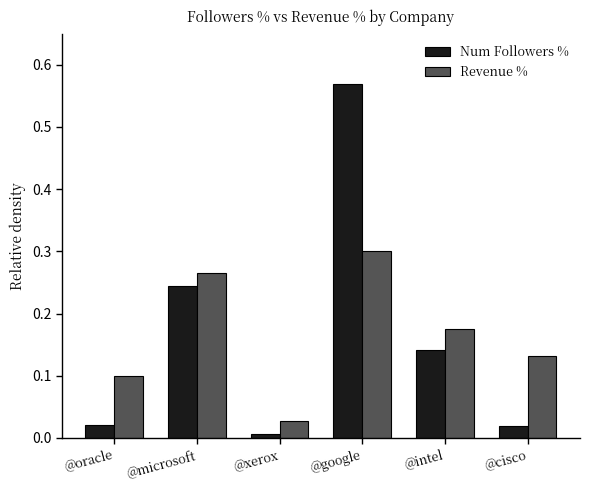

Is it true that Num Followers % equals 0.1 at @microsoft?

False